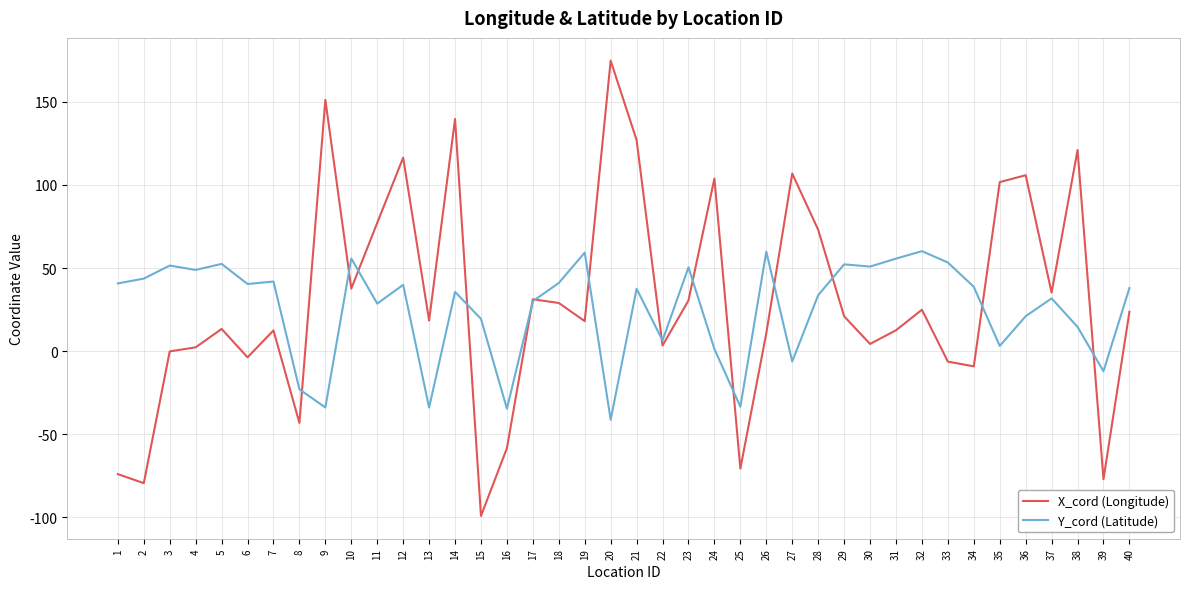

How many lines are shown in the chart?

2